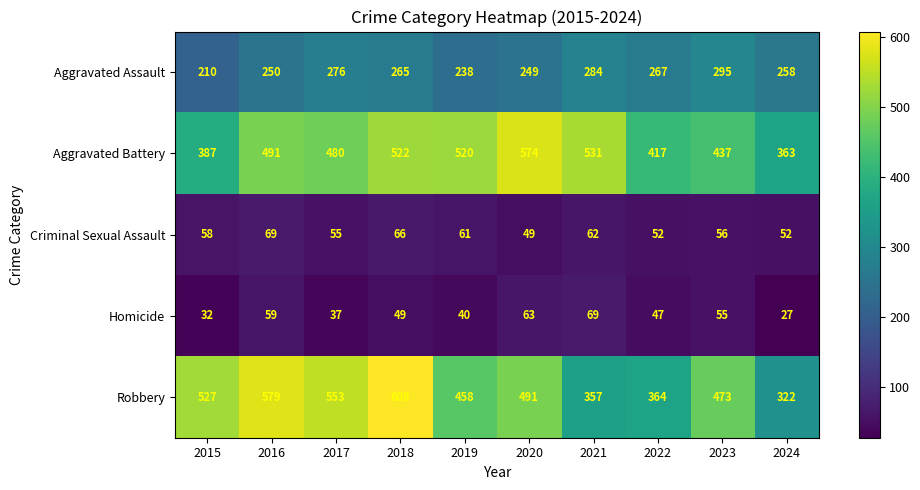

What is the total value across all series at 2022?

1147